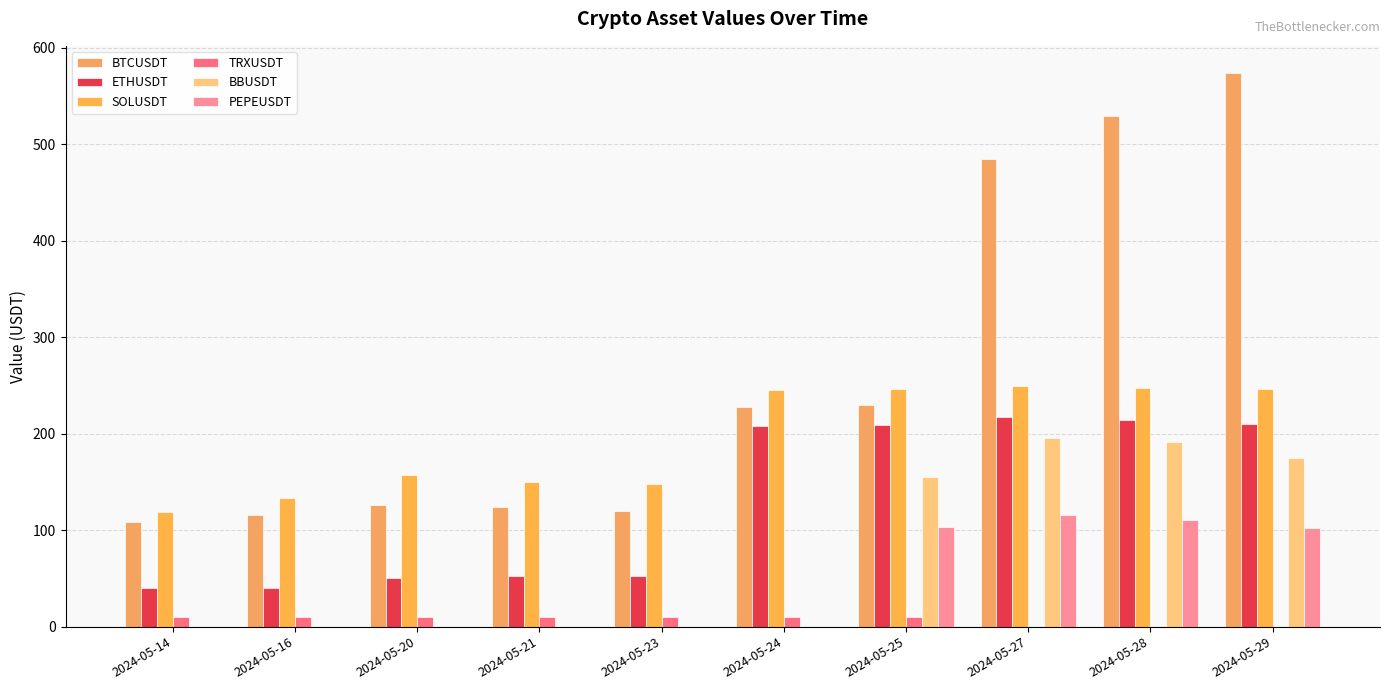

Count the number of data series in this chart.

6